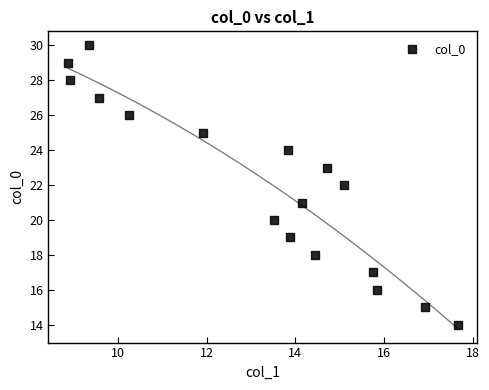

What is the range of Y values (max minus min)?

16